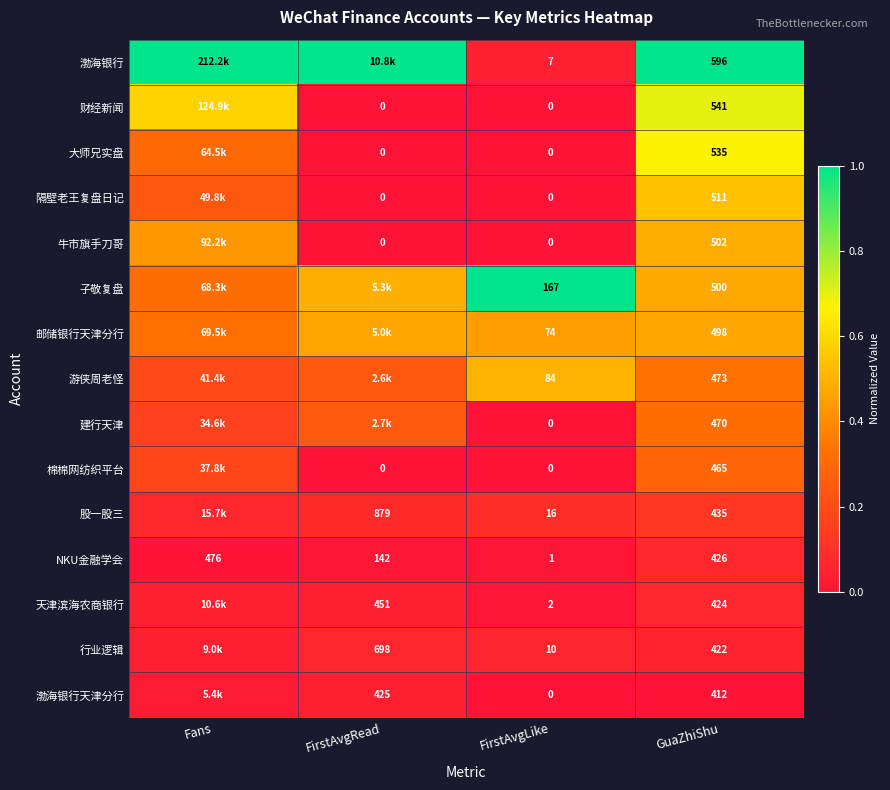

Rank the series at GuaZhiShu from lowest to highest value.

渤海银行天津分行, 行业逻辑, 天津滨海农商银行, NKU金融学会, 股一股三, 棉棉网纺织平台, 建行天津, 游侠周老怪, 邮储银行天津分行, 子敬复盘, 牛市旗手刀哥, 隔壁老王复盘日记, 大师兄实盘, 财经新闻, 渤海银行